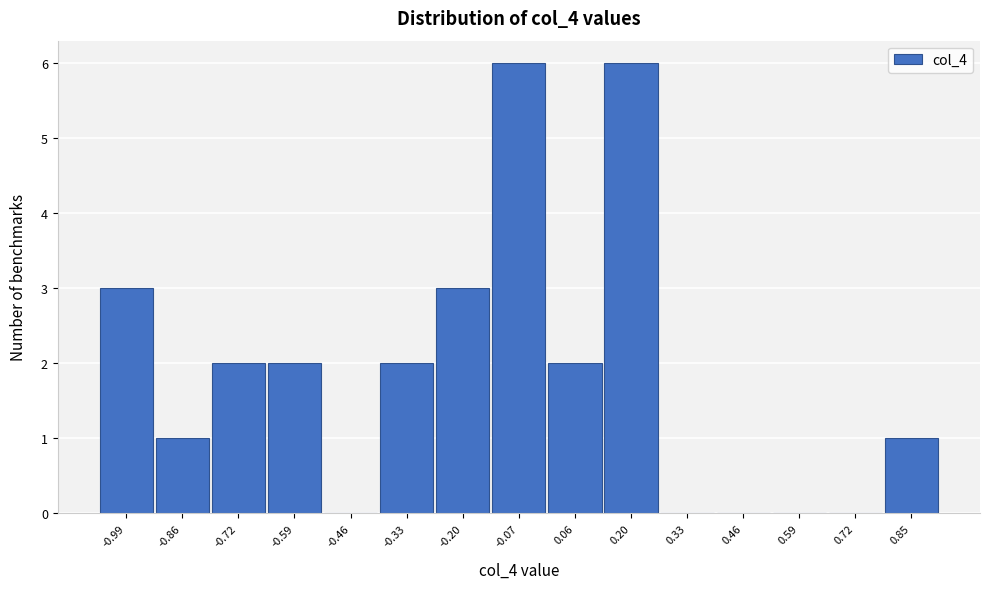

Reading left to right, transcribe all the data shown in this chart.

-0.99=3	-0.86=1	-0.72=2	-0.59=2	-0.46=0	-0.33=2	-0.20=3	-0.07=6	0.06=2	0.20=6	0.33=0	0.46=0	0.59=0	0.72=0	0.85=1